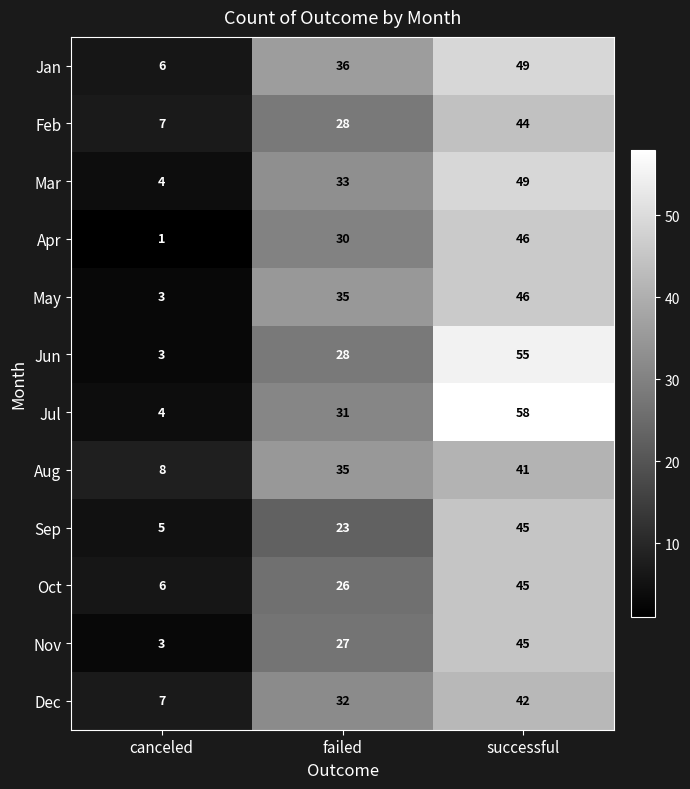

At which label is Feb closest to 25?

failed